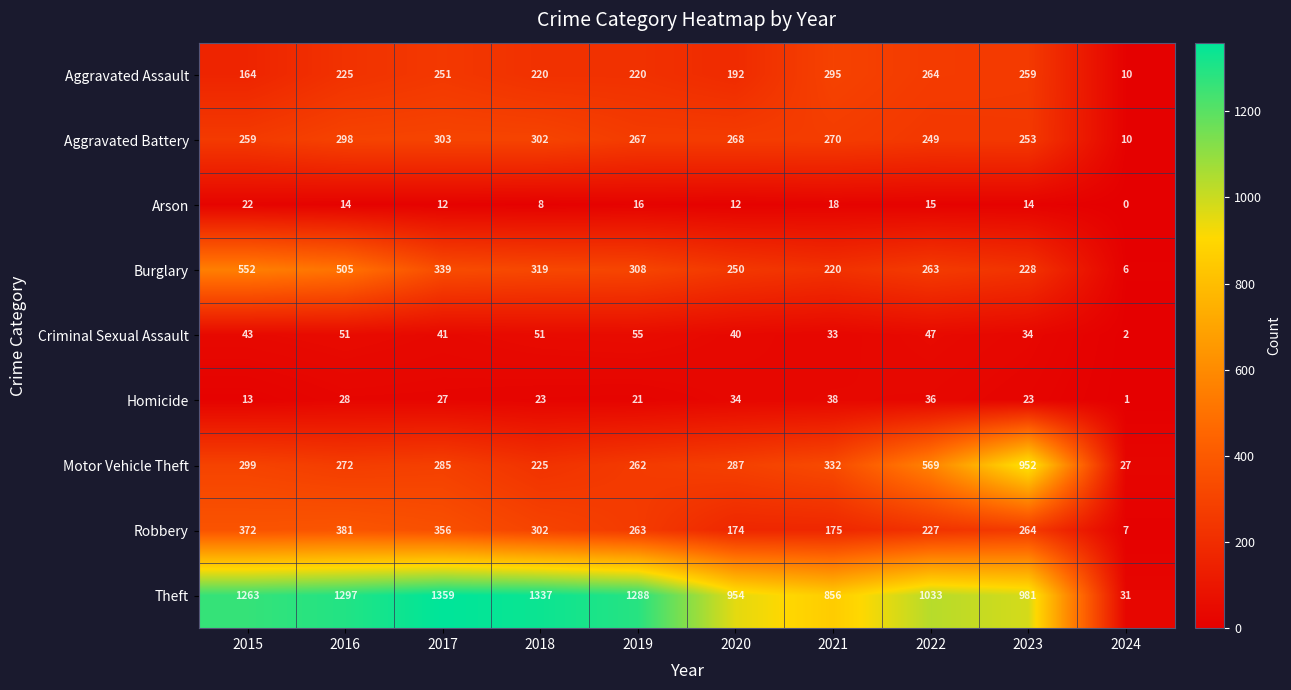

List the labels in order of Aggravated Battery value, smallest first.

2024, 2022, 2023, 2015, 2019, 2020, 2021, 2016, 2018, 2017